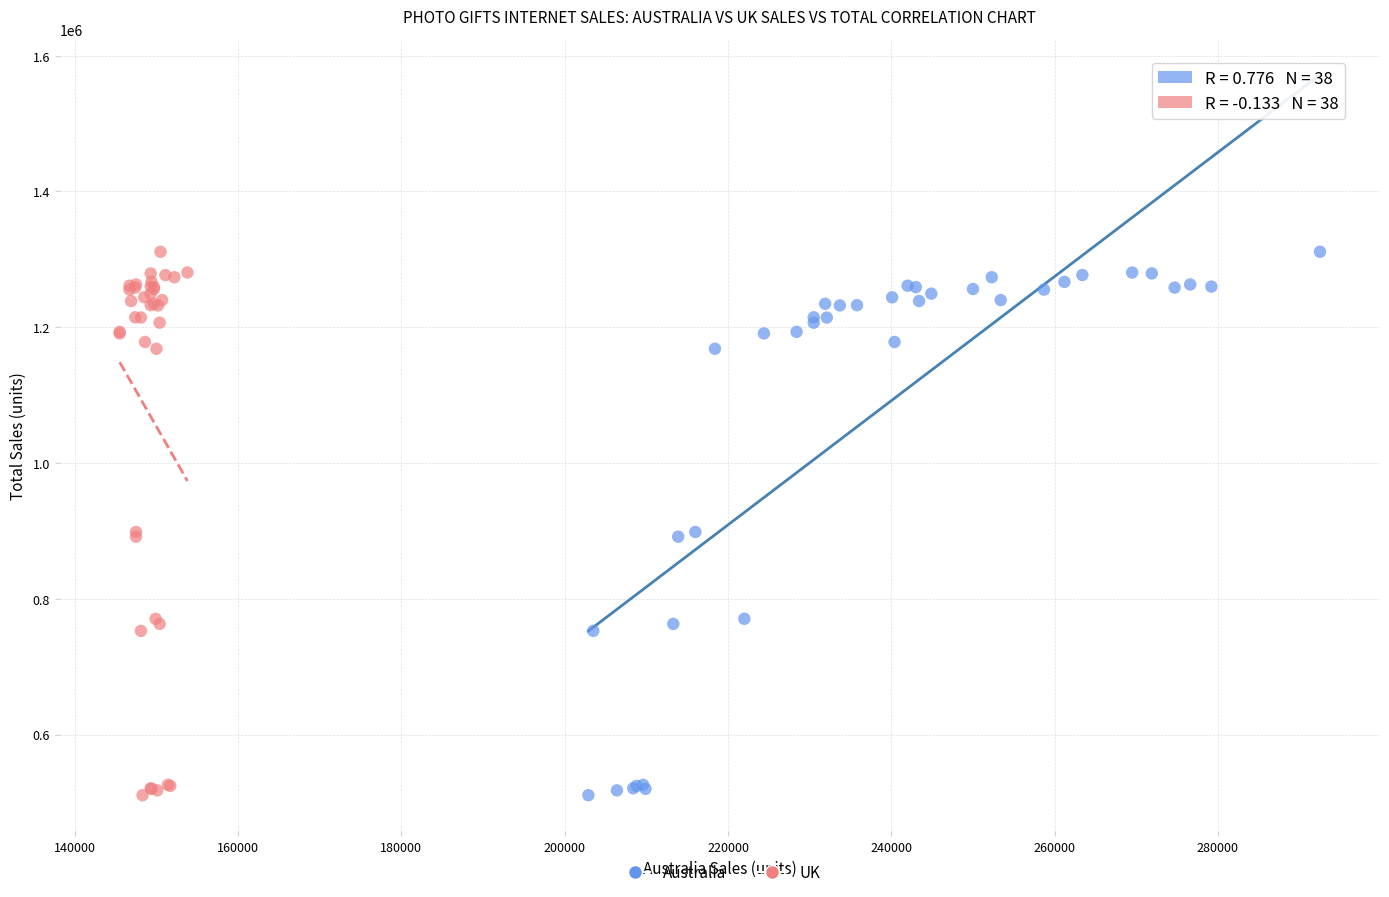

What are all the series names shown in the legend?

Australia, UK